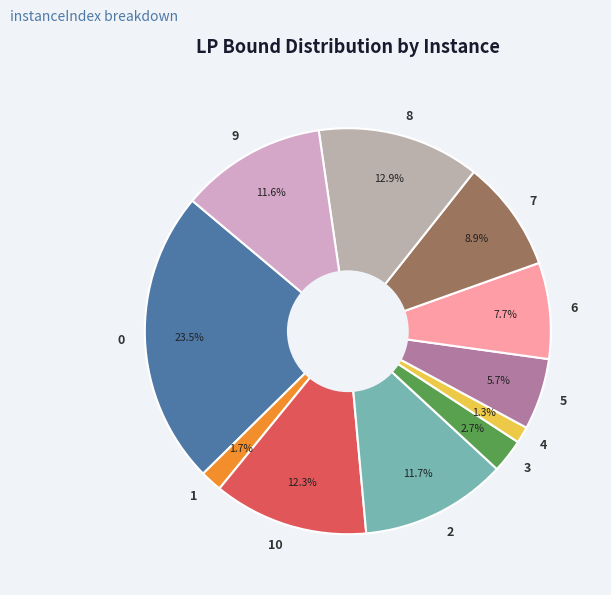

How many slices are in this pie chart?

11